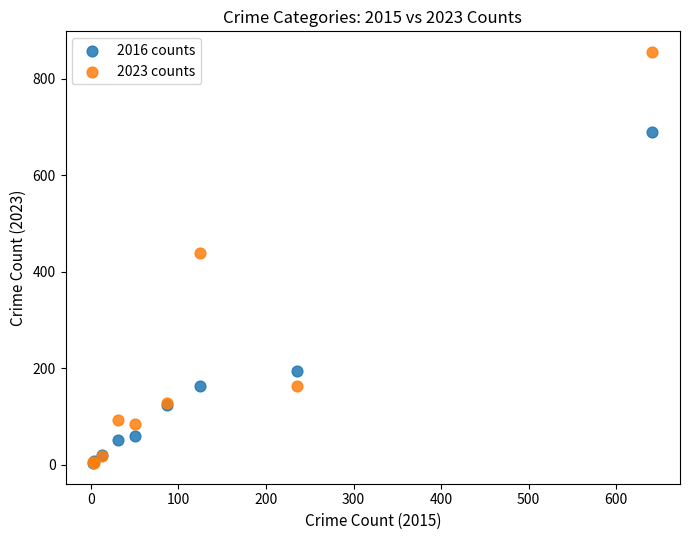

Which series contains the highest Y value?

2023 counts